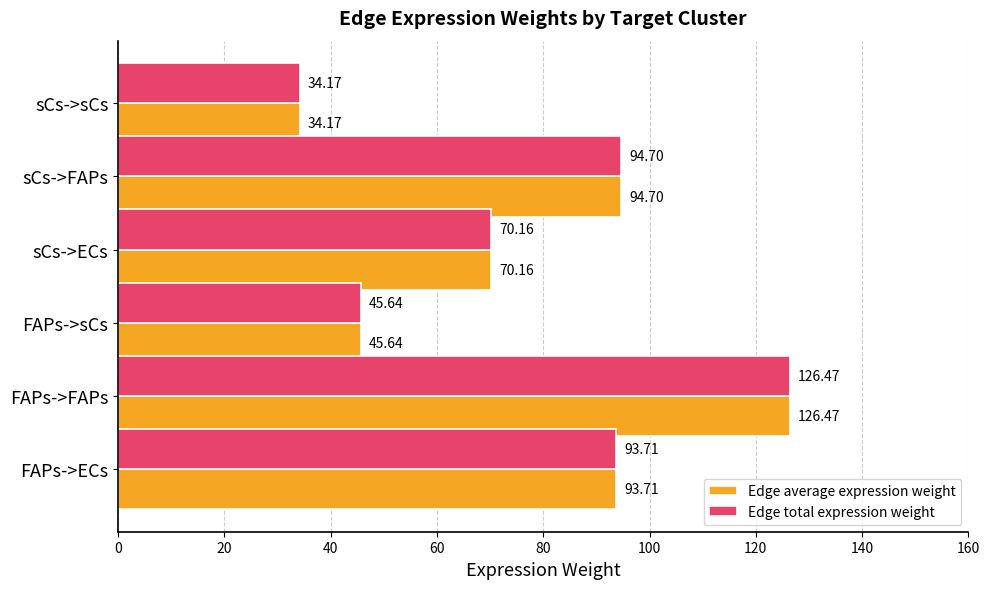

How many values in the Edge average expression weight series are below 93?

3